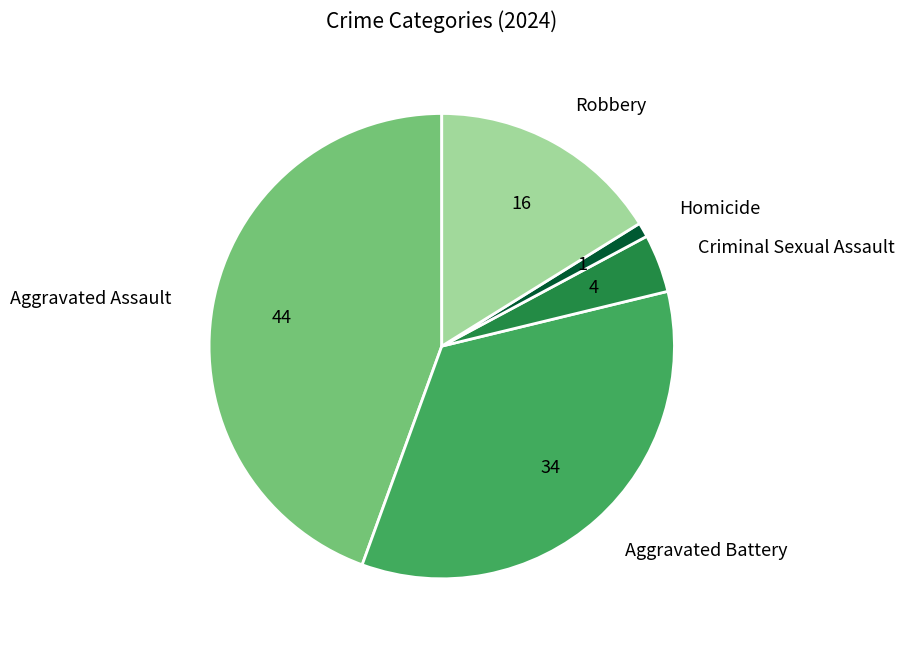

Is there a majority slice in this chart?

No